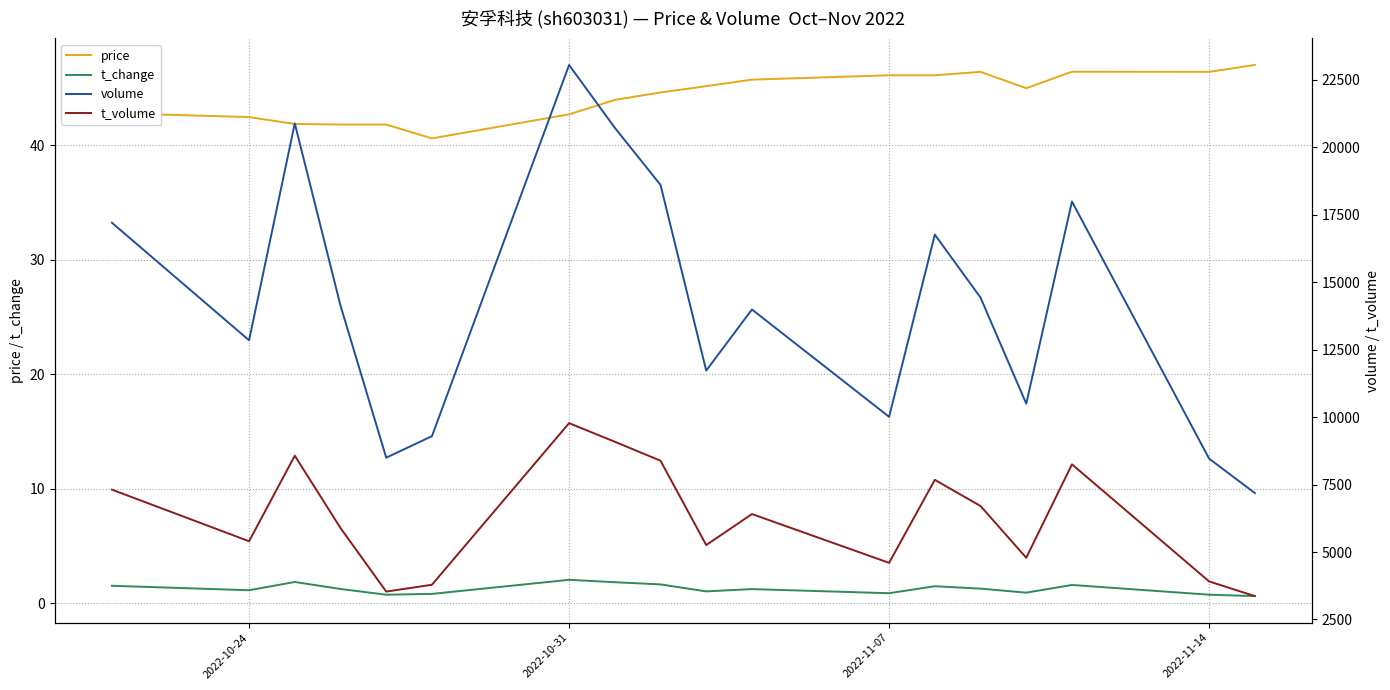

The price series shows 68.8 at 2022-10-31. True or false?

False